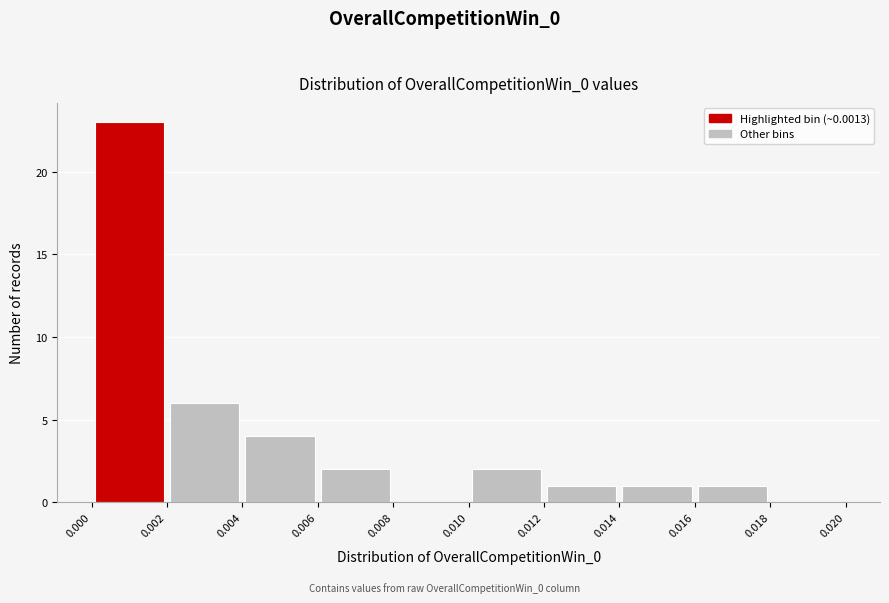

Reading left to right, transcribe this chart: for each bar, give the range it covers on the x-axis and its height. The values are not printed on the chart, so give them approximately, as read against the axis.

0.000 to 0.002: 23
0.002 to 0.004: 6
0.004 to 0.006: 4
0.006 to 0.008: 2
0.008 to 0.010: 0
0.010 to 0.012: 2
0.012 to 0.014: 1
0.014 to 0.016: 1
0.016 to 0.018: 1
0.018 to 0.020: 0